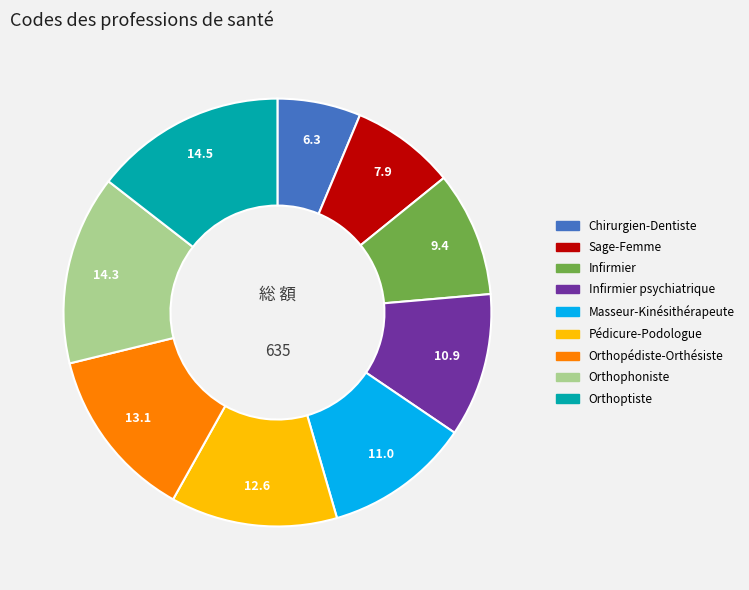

How many slices are in this pie chart?

9